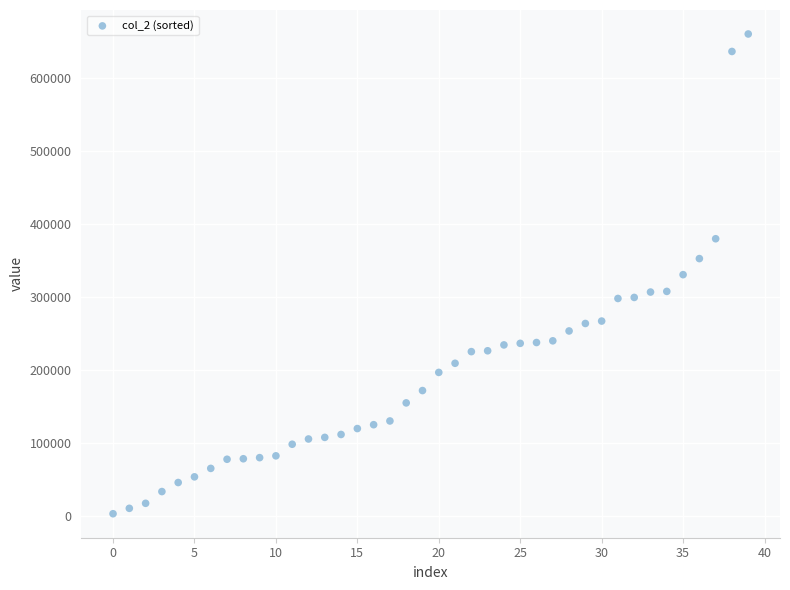

What is the range of Y values (max minus min)?

657880